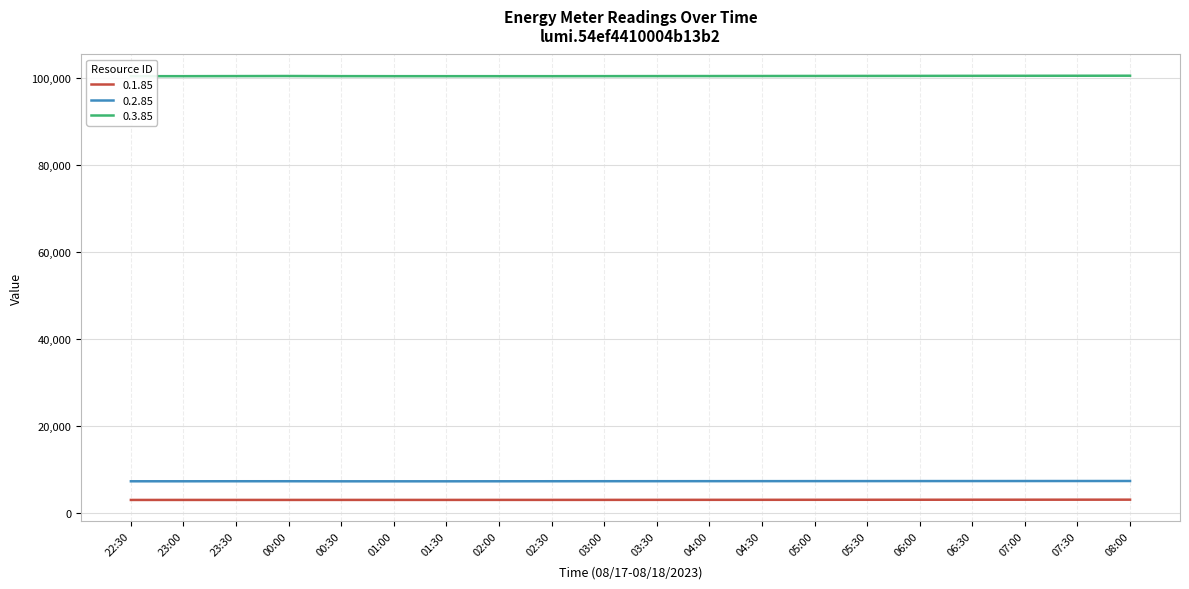

Between 01:30 and 03:00, which is larger?

03:00